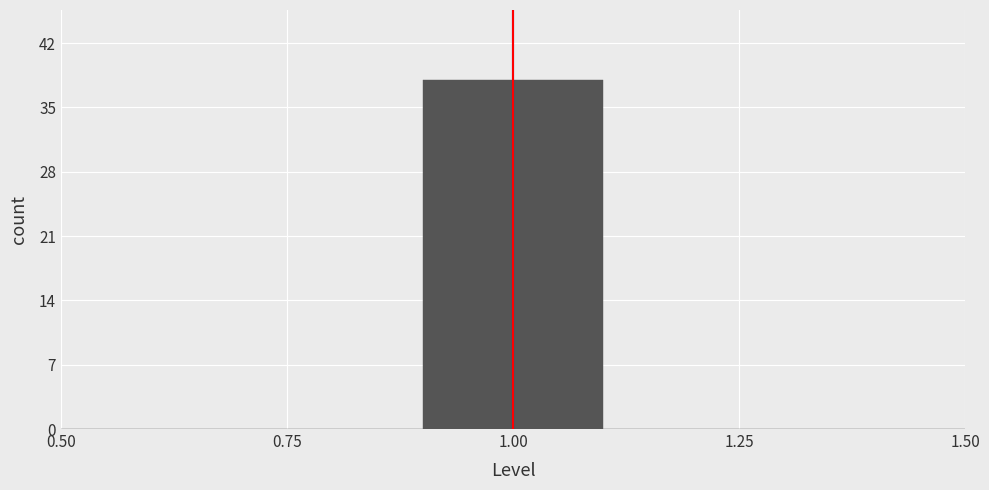

Reading left to right, list every bar in this chart as the range it spans on the x-axis followed by its height. The values are not printed on the chart, so give them approximately, as read against the axis.

0.5 to 0.7: 0
0.7 to 0.9: 0
0.9 to 1.1: 38
1.1 to 1.3: 0
1.3 to 1.5: 0